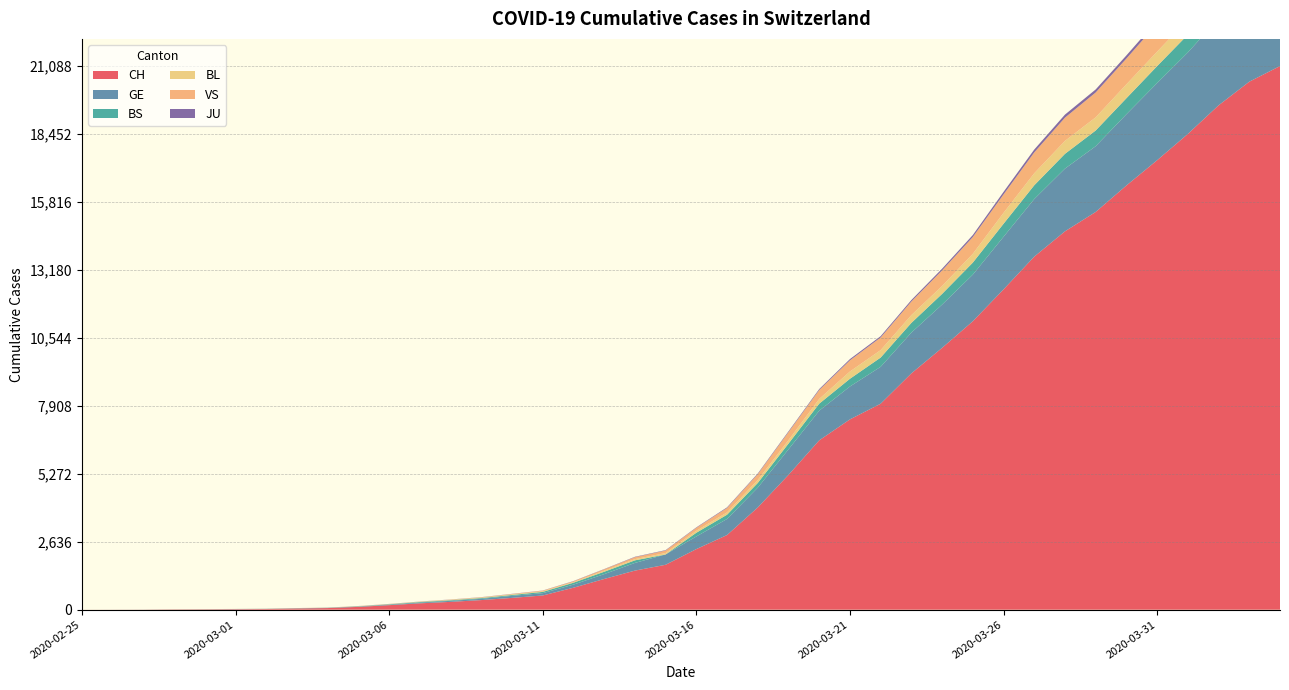

Reading left to right, transcribe all the data shown in this chart.

CH: 2020-02-25=1	2020-02-26=2	2020-02-27=4	2020-02-28=11	2020-02-29=14	2020-03-01=20	2020-03-02=26	2020-03-03=46	2020-03-04=63	2020-03-05=109	2020-03-06=176	2020-03-07=247	2020-03-08=303	2020-03-09=373	2020-03-10=458	2020-03-11=551	2020-03-12=852	2020-03-13=1191	2020-03-14=1516	2020-03-15=1742	2020-03-16=2350	2020-03-17=2896	2020-03-18=3965	2020-03-19=5229	2020-03-20=6569	2020-03-21=7382	2020-03-22=7990	2020-03-23=9167	2020-03-24=10156	2020-03-25=11188	2020-03-26=12424	2020-03-27=13695	2020-03-28=14677	2020-03-29=15429	2020-03-30=16455	2020-03-31=17435	2020-04-01=18455	2020-04-02=19564	2020-04-03=20482	2020-04-04=21088
GE: 2020-02-25=0	2020-02-26=1	2020-02-27=1	2020-02-28=3	2020-02-29=5	2020-03-01=7	2020-03-02=7	2020-03-03=9	2020-03-04=9	2020-03-05=13	2020-03-06=18	2020-03-07=30	2020-03-08=40	2020-03-09=49	2020-03-10=79	2020-03-11=90	2020-03-12=121	2020-03-13=188	2020-03-14=298	2020-03-15=401	2020-03-16=490	2020-03-17=623	2020-03-18=769	2020-03-19=991	2020-03-20=1150	2020-03-21=1276	2020-03-22=1432	2020-03-23=1582	2020-03-24=1679	2020-03-25=1809	2020-03-26=2041	2020-03-27=2234	2020-03-28=2433	2020-03-29=2550	2020-03-30=2764	2020-03-31=2994	2020-04-01=3161	2020-04-02=3369	2020-04-03=3561	2020-04-04=3683
BS: 2020-02-25=0	2020-02-26=0	2020-02-27=1	2020-02-28=1	2020-02-29=1	2020-03-01=1	2020-03-02=1	2020-03-03=3	2020-03-04=3	2020-03-05=8	2020-03-06=15	2020-03-07=21	2020-03-08=24	2020-03-09=28	2020-03-10=33	2020-03-11=49	2020-03-12=73	2020-03-13=92	2020-03-14=100	2020-03-15=0	2020-03-16=144	2020-03-17=165	2020-03-18=182	2020-03-19=222	2020-03-20=272	2020-03-21=299	2020-03-22=358	2020-03-23=376	2020-03-24=414	2020-03-25=466	2020-03-26=505	2020-03-27=534	2020-03-28=573	2020-03-29=609	2020-03-30=621	2020-03-31=657	2020-04-01=691	2020-04-02=718	2020-04-03=758	2020-04-04=771
BL: 2020-02-25=0	2020-02-26=0	2020-02-27=0	2020-02-28=1	2020-02-29=2	2020-03-01=2	2020-03-02=2	2020-03-03=2	2020-03-04=2	2020-03-05=6	2020-03-06=6	2020-03-07=15	2020-03-08=19	2020-03-09=20	2020-03-10=22	2020-03-11=26	2020-03-12=26	2020-03-13=42	2020-03-14=47	2020-03-15=54	2020-03-16=76	2020-03-17=89	2020-03-18=116	2020-03-19=134	2020-03-20=184	2020-03-21=282	2020-03-22=289	2020-03-23=302	2020-03-24=306	2020-03-25=341	2020-03-26=422	2020-03-27=466	2020-03-28=502	2020-03-29=511	2020-03-30=539	2020-03-31=561	2020-04-01=588	2020-04-02=610	2020-04-03=625	2020-04-04=656
VS: 2020-02-25=0	2020-02-26=0	2020-02-27=0	2020-02-28=1	2020-02-29=1	2020-03-01=0	2020-03-02=3	2020-03-03=3	2020-03-04=4	2020-03-05=5	2020-03-06=6	2020-03-07=0	2020-03-08=7	2020-03-09=12	2020-03-10=17	2020-03-11=22	2020-03-12=30	2020-03-13=53	2020-03-14=76	2020-03-15=98	2020-03-16=116	2020-03-17=173	2020-03-18=225	2020-03-19=311	2020-03-20=346	2020-03-21=433	2020-03-22=490	2020-03-23=527	2020-03-24=606	2020-03-25=651	2020-03-26=715	2020-03-27=808	2020-03-28=902	2020-03-29=964	2020-03-30=1000	2020-03-31=1085	2020-04-01=1145	2020-04-02=1218	2020-04-03=1273	2020-04-04=1319
JU: 2020-02-25=0	2020-02-26=0	2020-02-27=0	2020-02-28=0	2020-02-29=0	2020-03-01=0	2020-03-02=0	2020-03-03=1	2020-03-04=1	2020-03-05=2	2020-03-06=3	2020-03-07=4	2020-03-08=4	2020-03-09=5	2020-03-10=6	2020-03-11=6	2020-03-12=9	2020-03-13=10	2020-03-14=15	2020-03-15=16	2020-03-16=17	2020-03-17=24	2020-03-18=26	2020-03-19=31	2020-03-20=37	2020-03-21=49	2020-03-22=51	2020-03-23=57	2020-03-24=66	2020-03-25=78	2020-03-26=99	2020-03-27=112	2020-03-28=118	2020-03-29=118	2020-03-30=122	2020-03-31=127	2020-04-01=144	2020-04-02=145	2020-04-03=149	2020-04-04=153